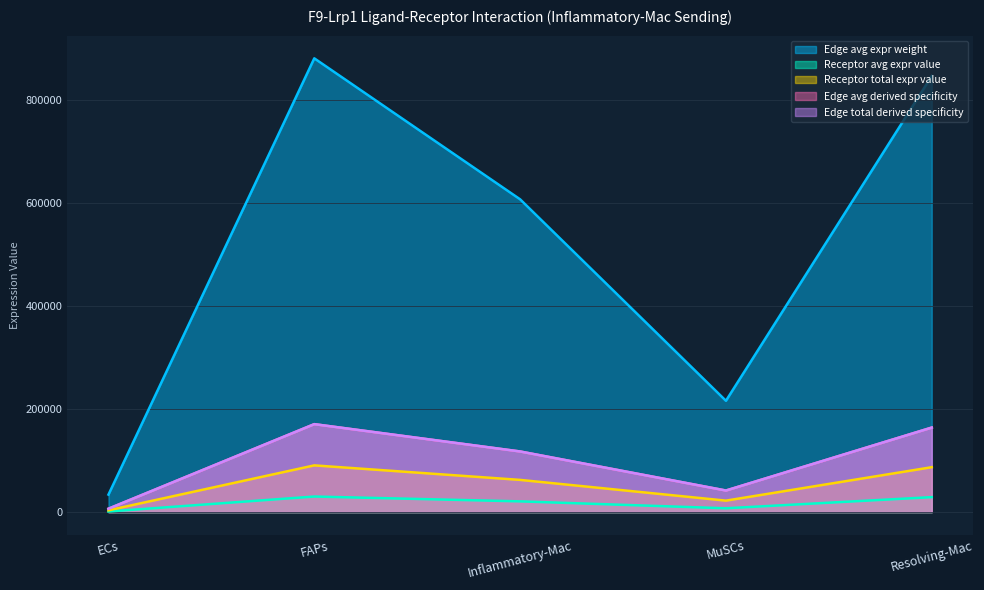

What is the sum of all Edge average expression derived specificity values?

2587659.1